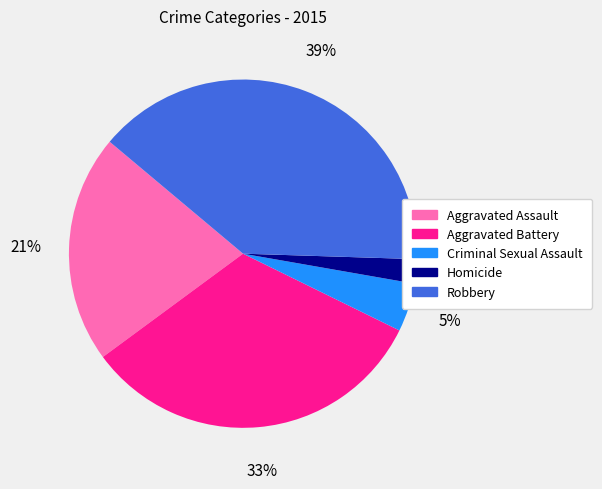

What is the largest slice in the pie chart?

Robbery